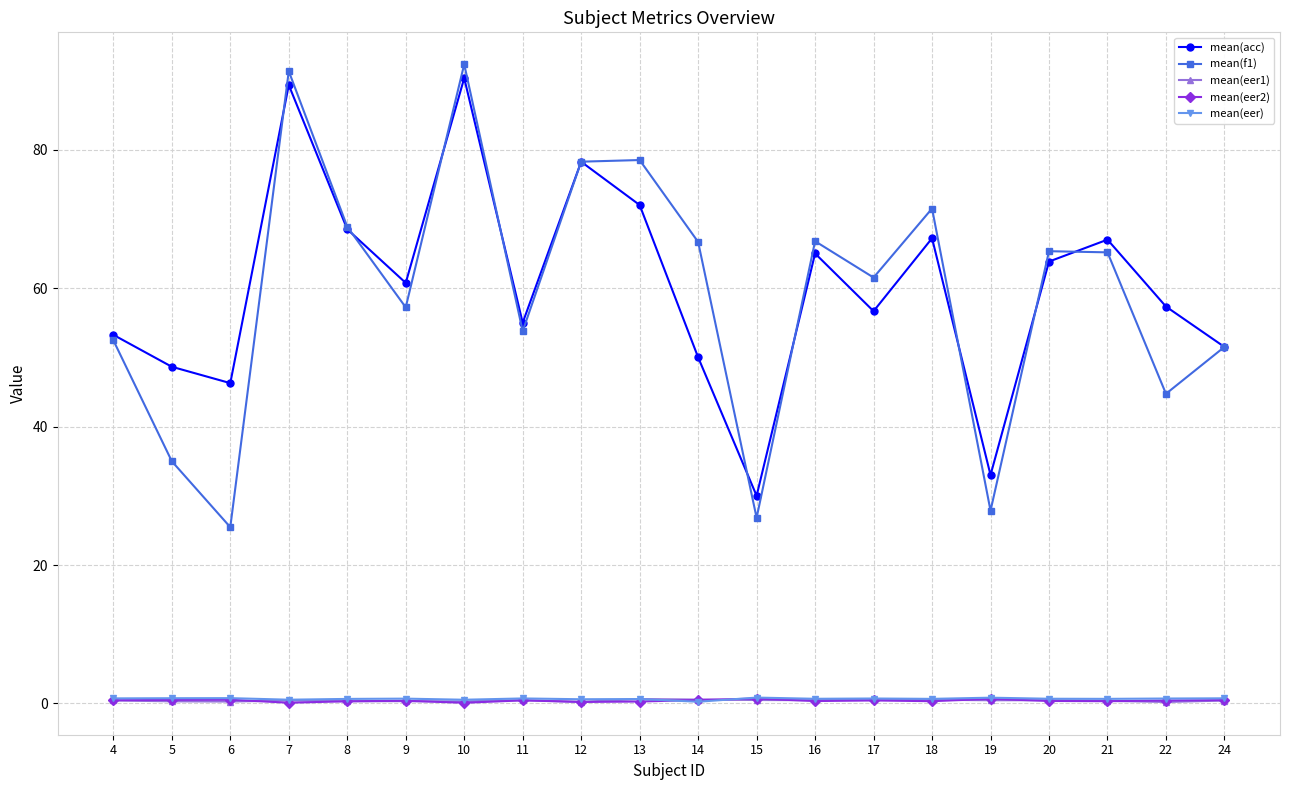

Which series has the largest total across all categories?

mean(acc)